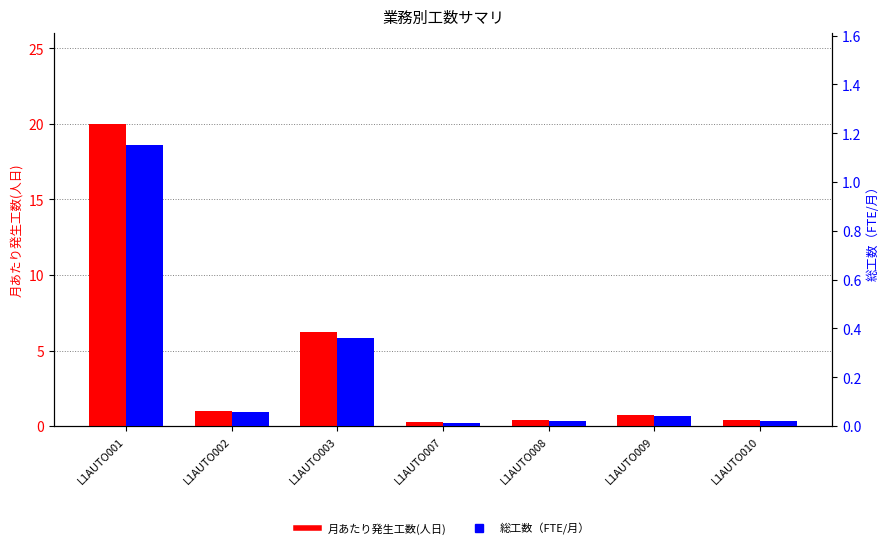

Which series has the largest total across all categories?

月あたり発生工数(人日)